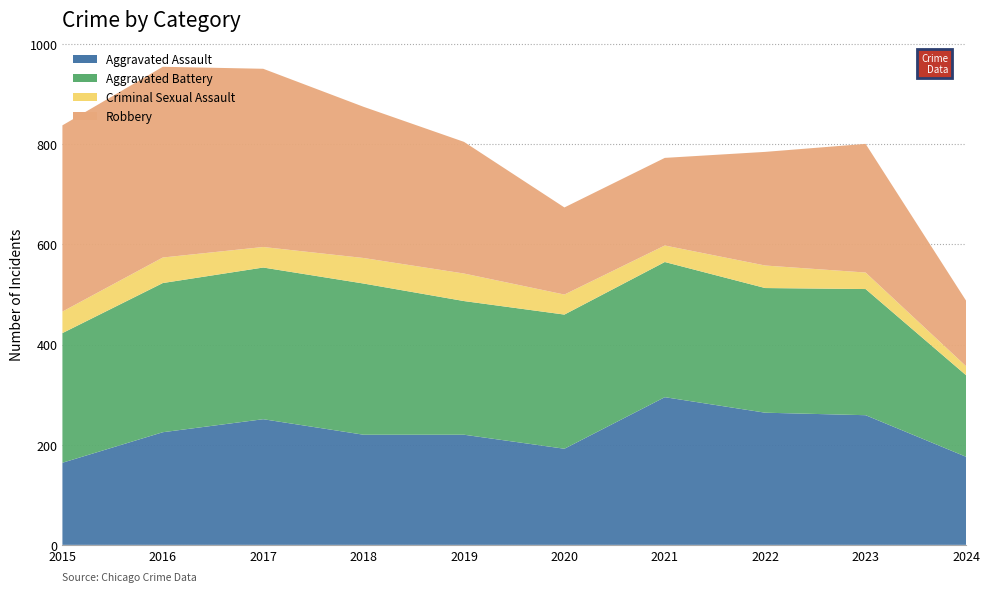

Reading left to right, what are all the values shown in this chart?

Aggravated Assault: 2015=164	2016=225	2017=251	2018=220	2019=220	2020=192	2021=295	2022=264	2023=259	2024=176
Aggravated Battery: 2015=259	2016=298	2017=303	2018=302	2019=267	2020=268	2021=270	2022=249	2023=252	2024=163
Criminal Sexual Assault: 2015=43	2016=51	2017=41	2018=51	2019=55	2020=40	2021=33	2022=45	2023=33	2024=18
Robbery: 2015=372	2016=381	2017=356	2018=302	2019=263	2020=174	2021=175	2022=227	2023=257	2024=131